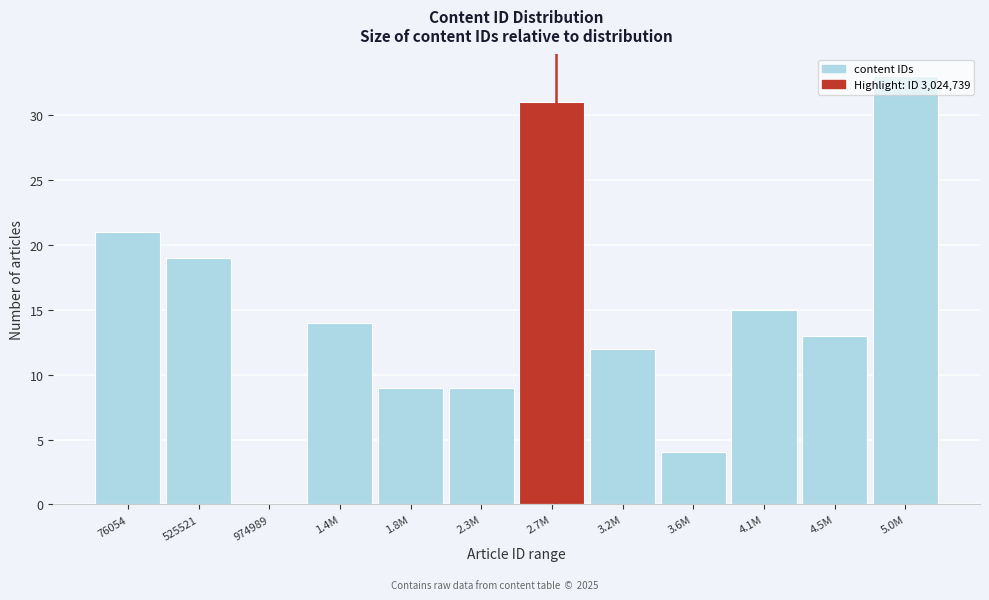

At which label is the value closest to 16?

4.1M